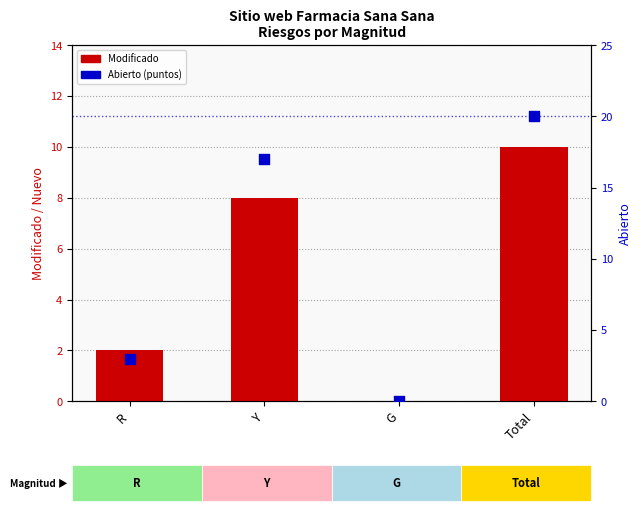

At how many categories does at least one series exceed 14?

2